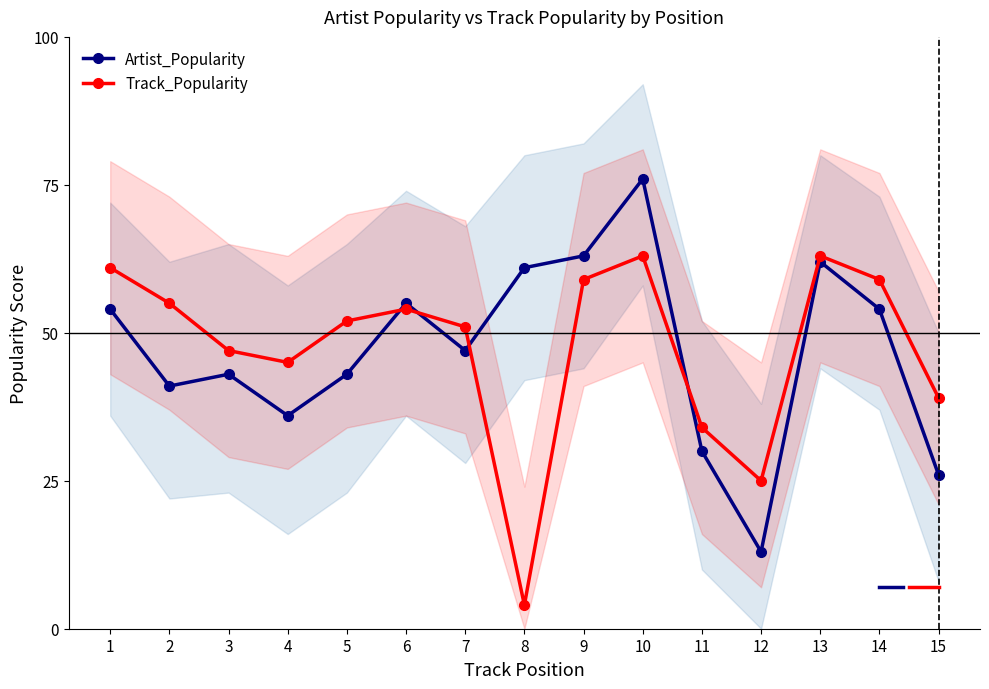

What are all the series names shown in the legend?

Artist_Popularity, Track_Popularity